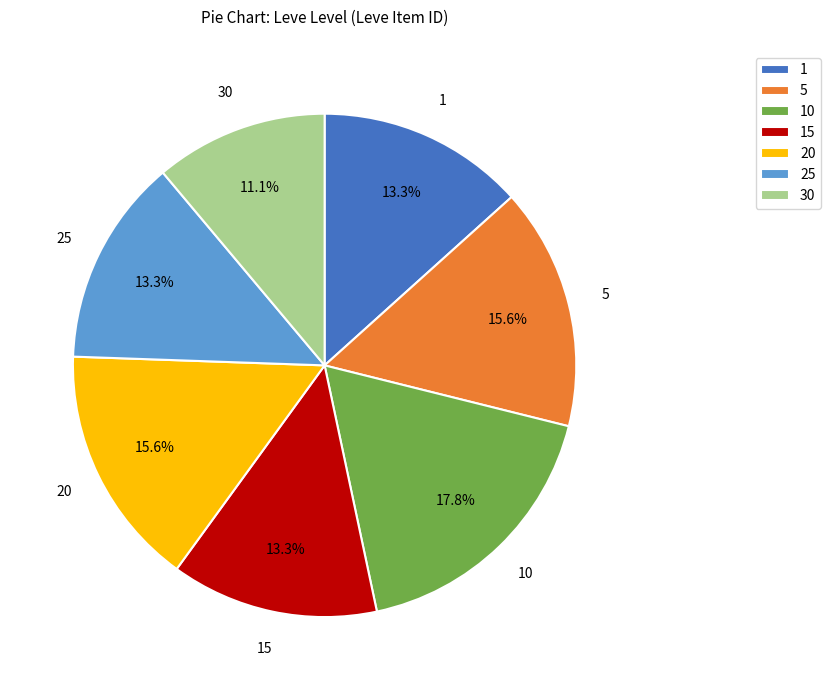

How many slices are in this pie chart?

7